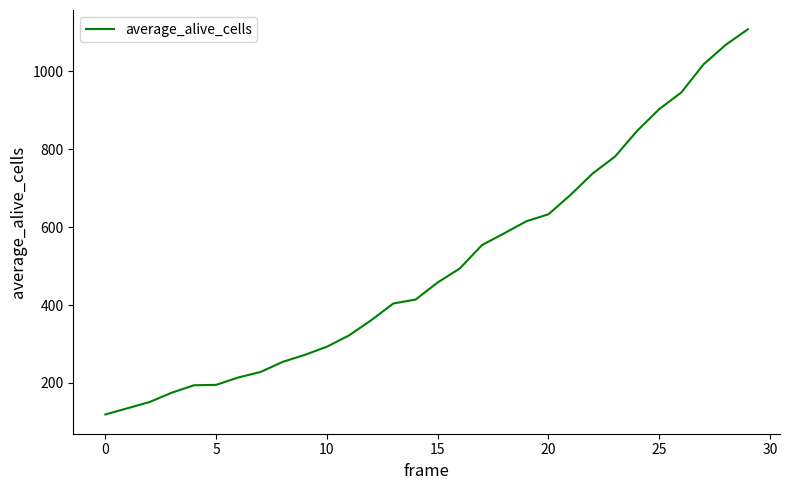

Does the chart have visible grid lines?

No